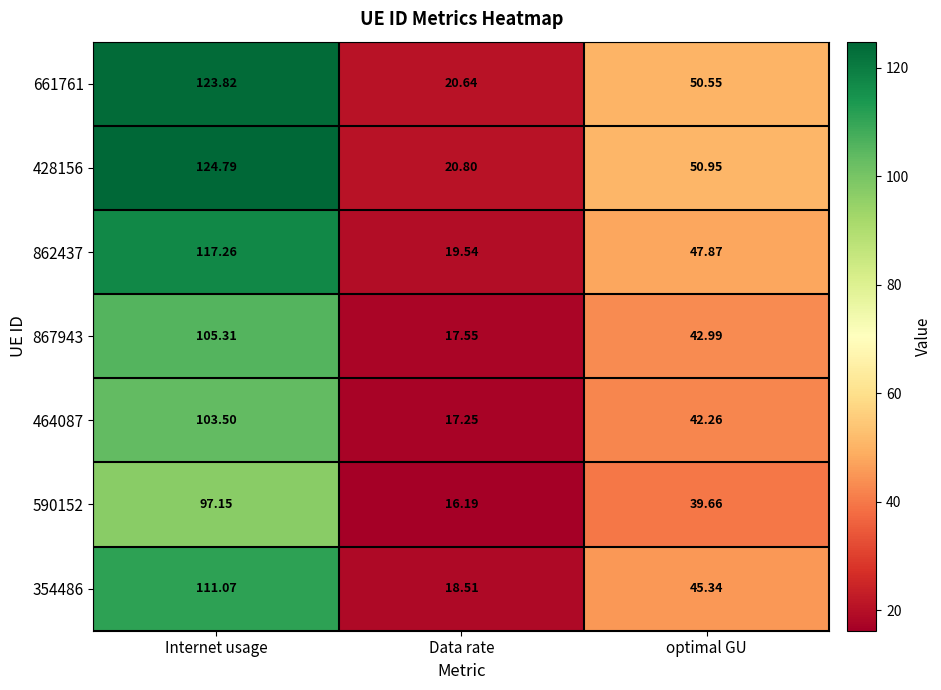

Which category has the highest value in the 590152 series?

Internet usage